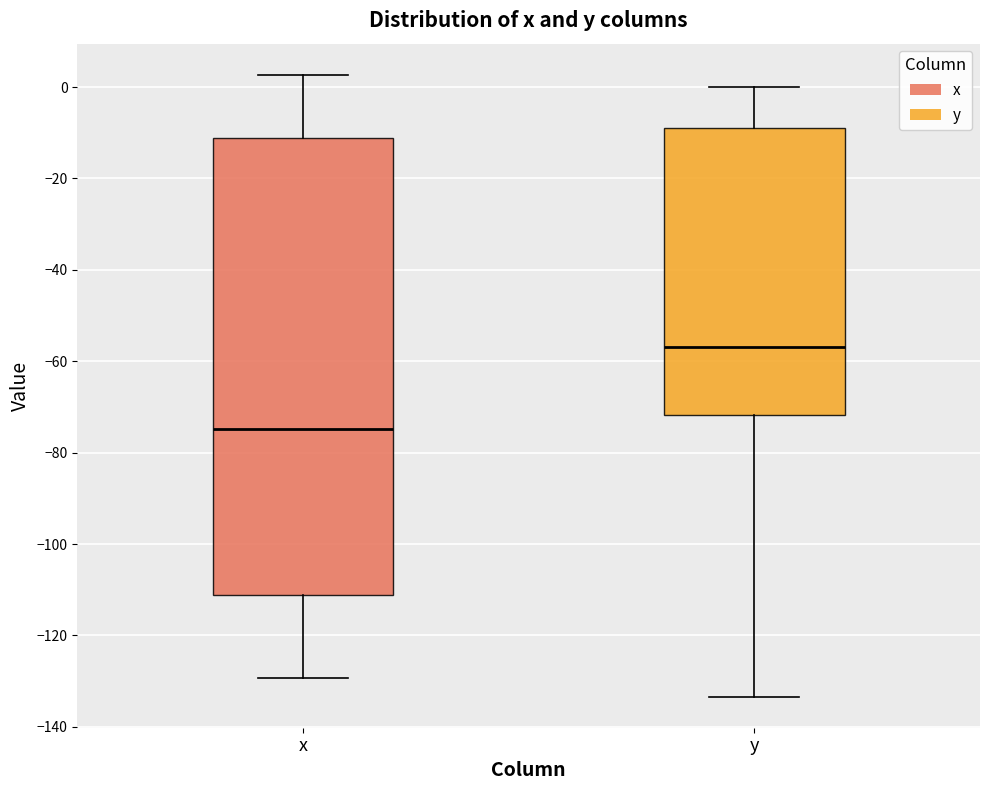

Comparing the boxes themselves (not the whiskers), which one is the tallest?

x